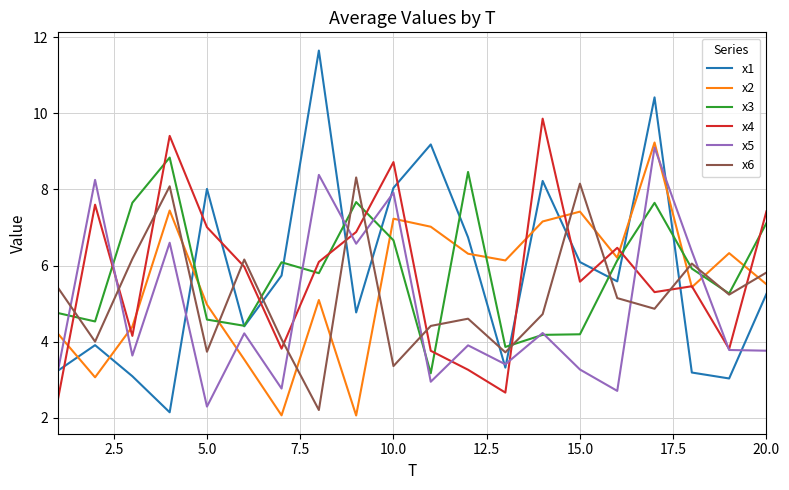

True or false: x3 and x5 cross at least once.

True